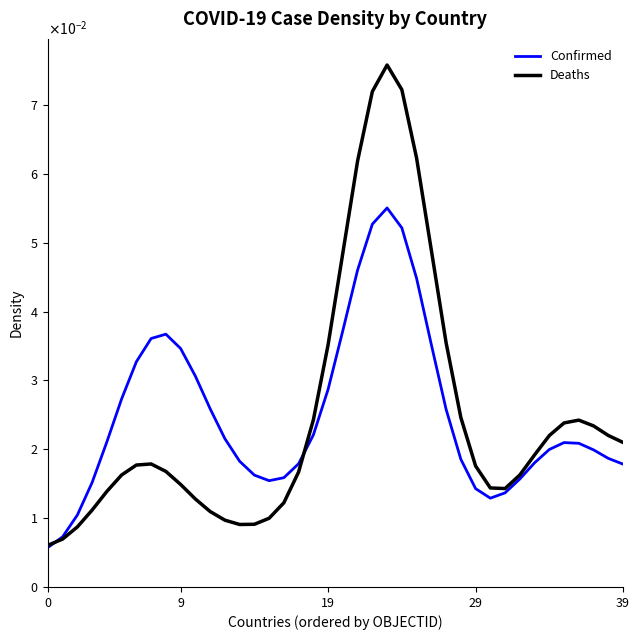

Which series has the largest range (max minus min)?

Deaths